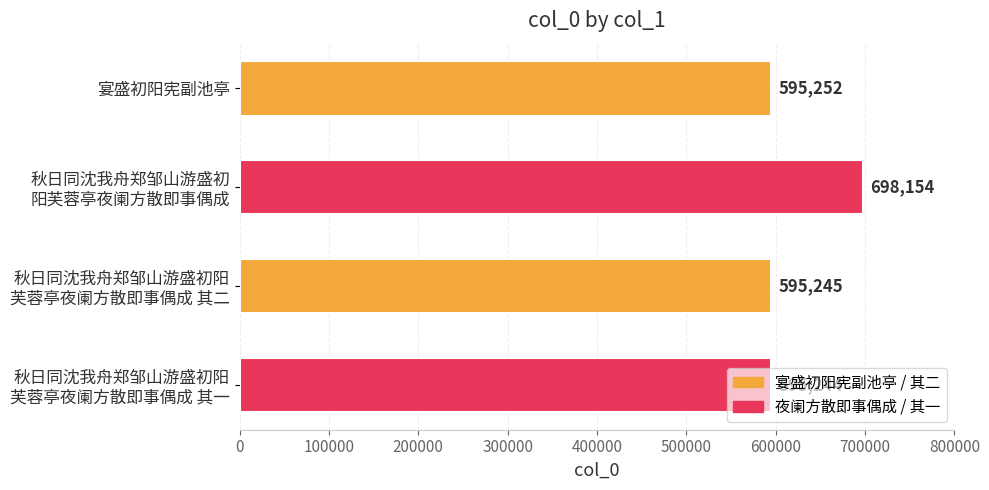

What is the greatest value displayed?

698154